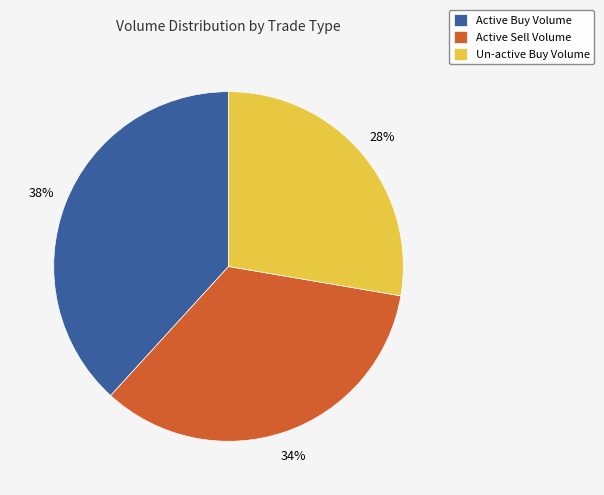

Which category has the biggest portion of the pie?

Active Buy Volume